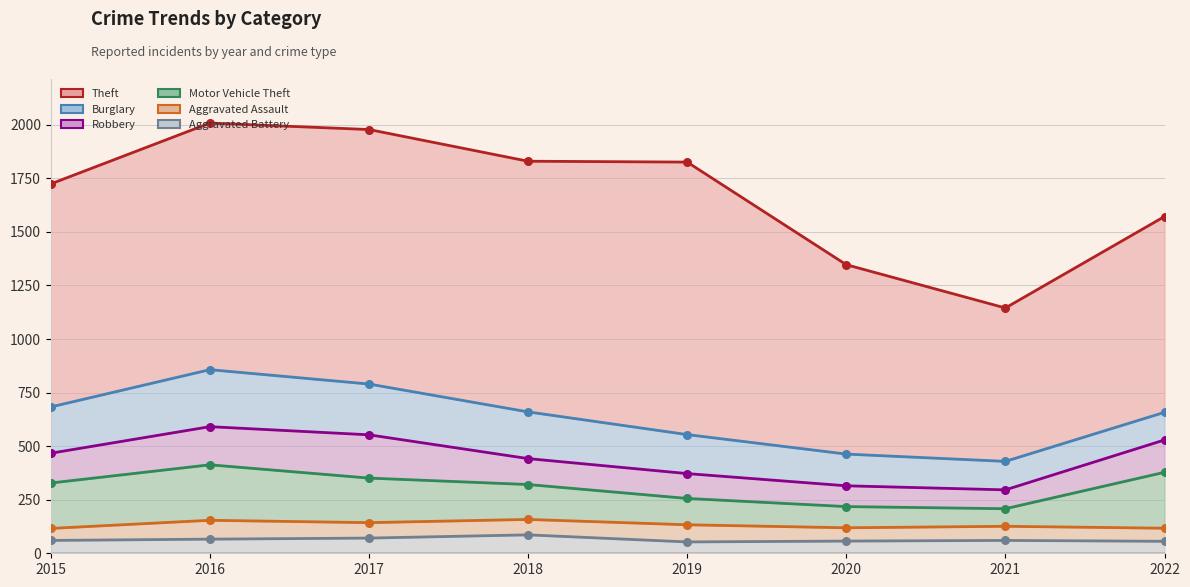

What are all the series names shown in the legend?

Theft, Burglary, Robbery, Motor Vehicle Theft, Aggravated Assault, Aggravated Battery